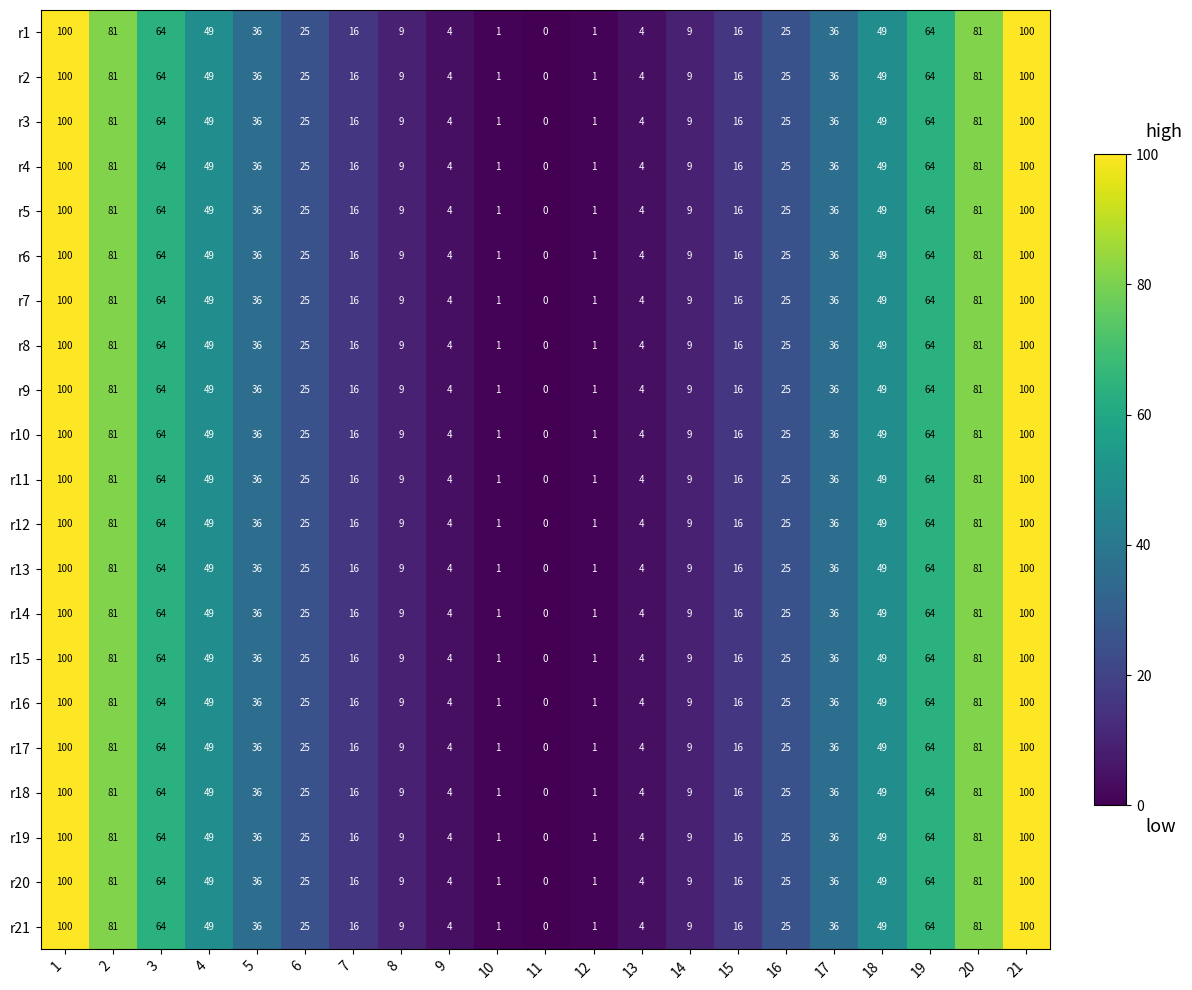

True or false: r13 has a value of 4 at 13.

True